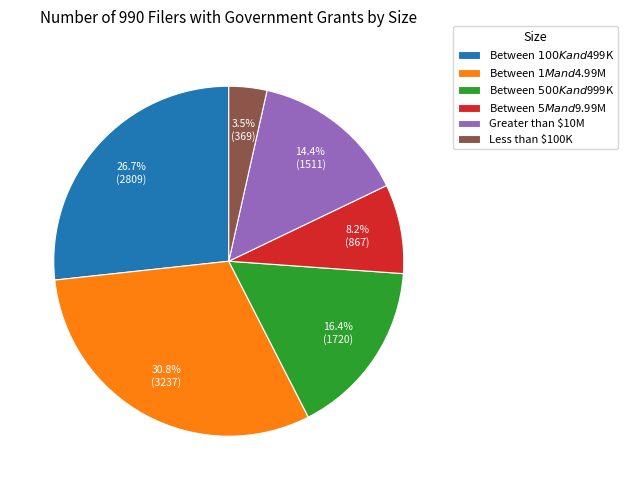

To the nearest percent, what percentage of the pie is Greater than $10M?

14%